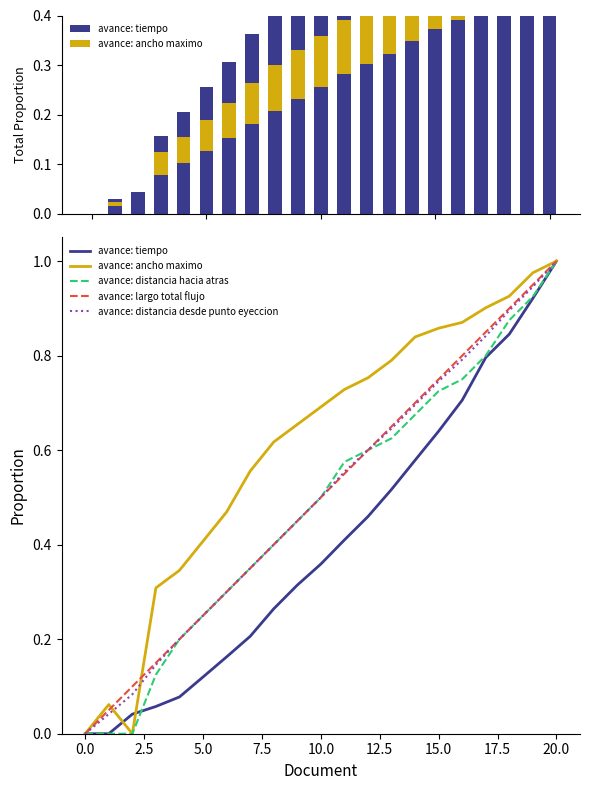

The avance: ancho maximo series shows 0.9 at 16. True or false?

True